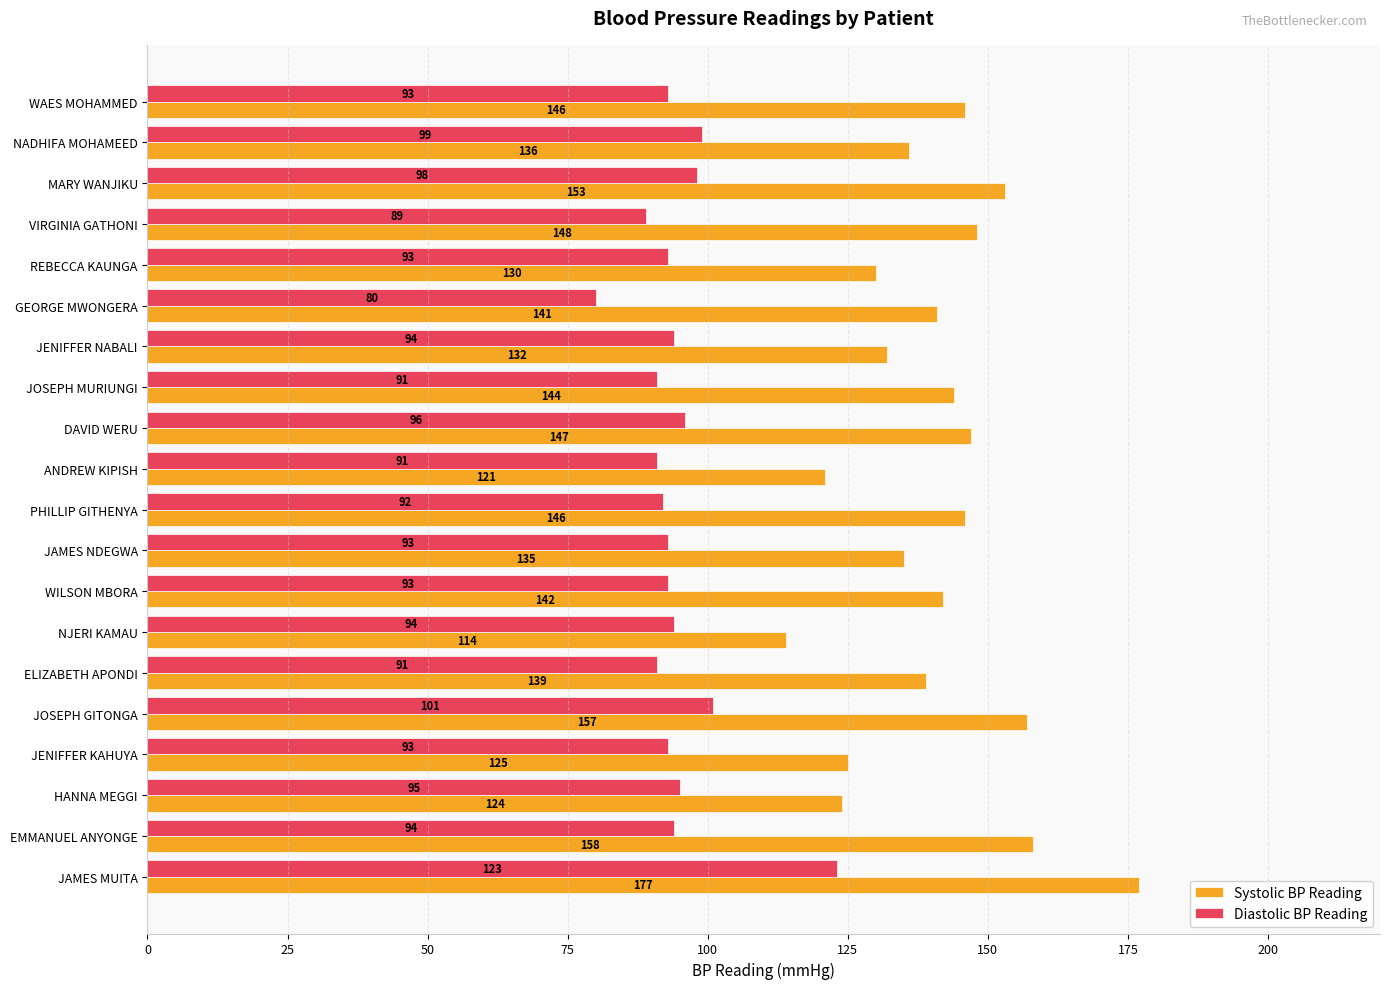

Rank the series by their maximum value, from highest to lowest.

Systolic BP Reading, Diastolic BP Reading